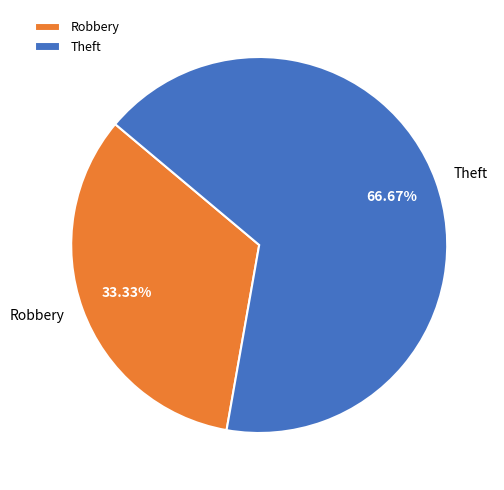

Does Theft account for over 50% of the chart?

Yes